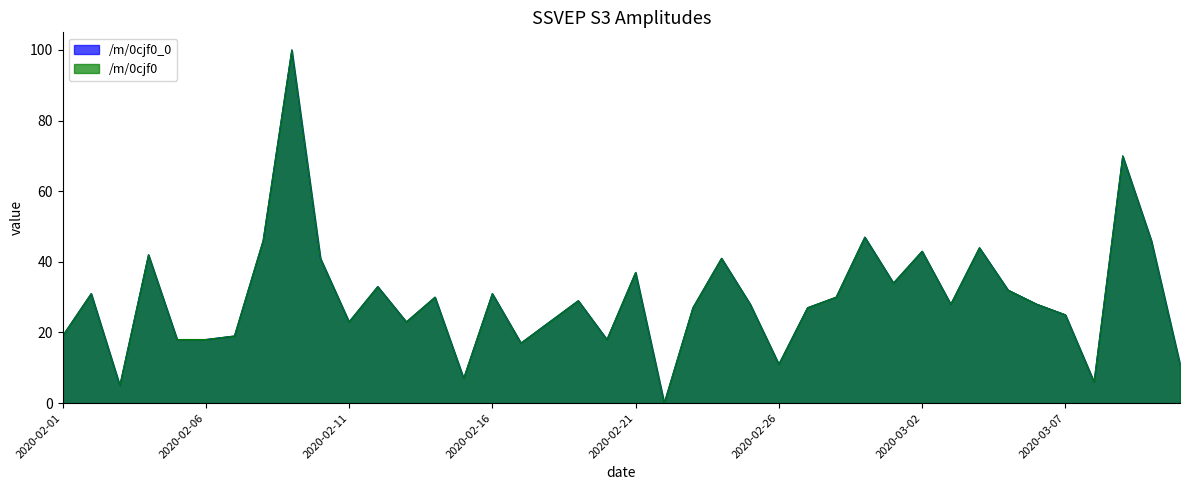

What is the label of the 13th point from the left?

2020-02-13